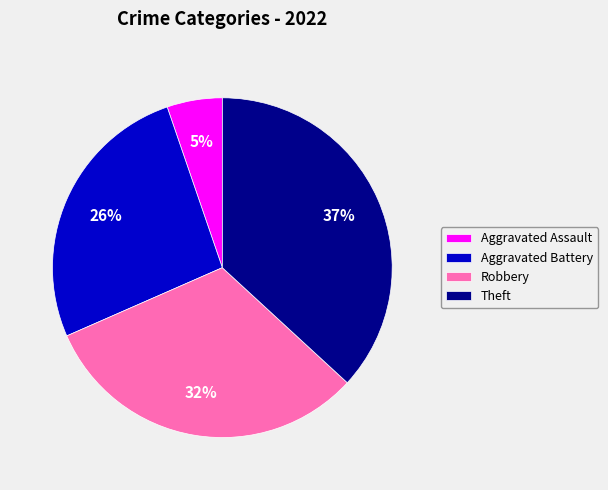

Rank the categories by value from highest to lowest.

Theft, Robbery, Aggravated Battery, Aggravated Assault